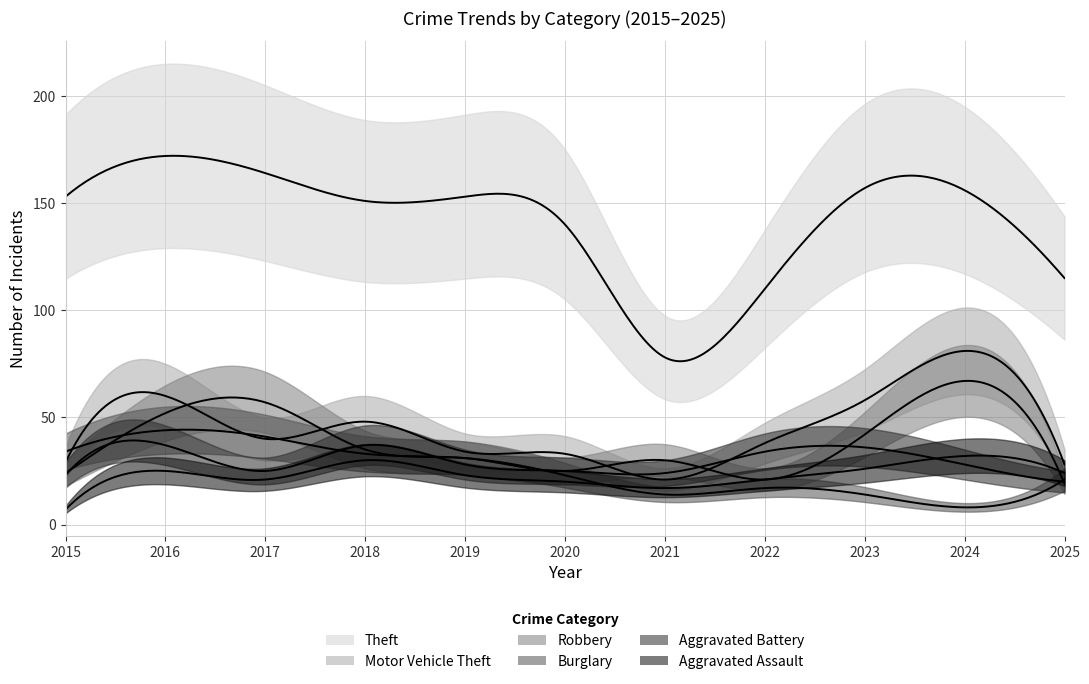

Which series changed the most between 2019 and 2025?

Theft